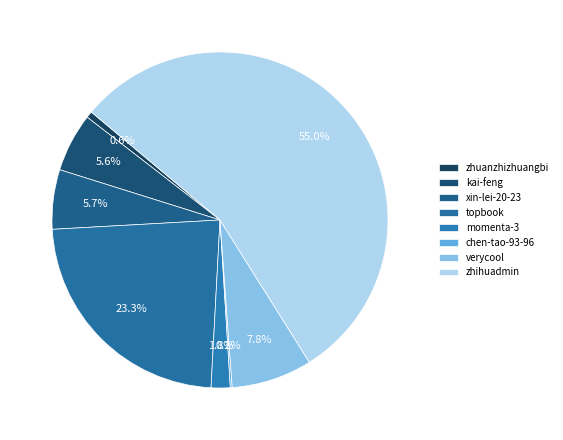

To the nearest percent, what is the average slice percentage?

12%